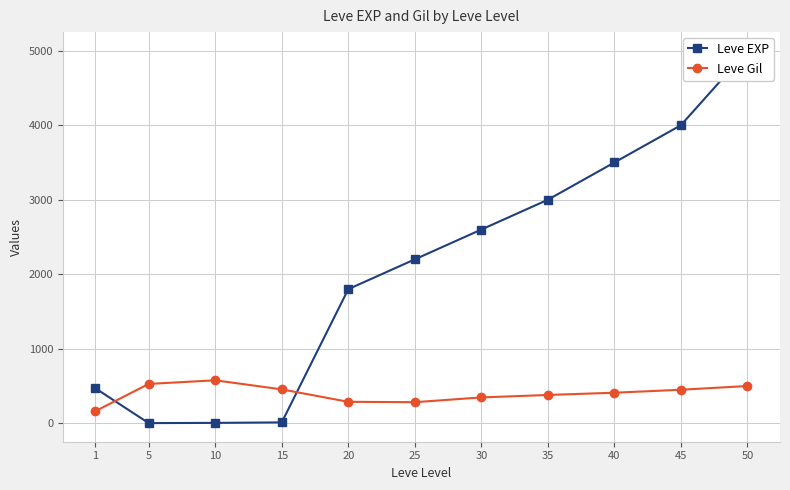

True or false: Leve Gil and Leve EXP intersect in this chart.

True